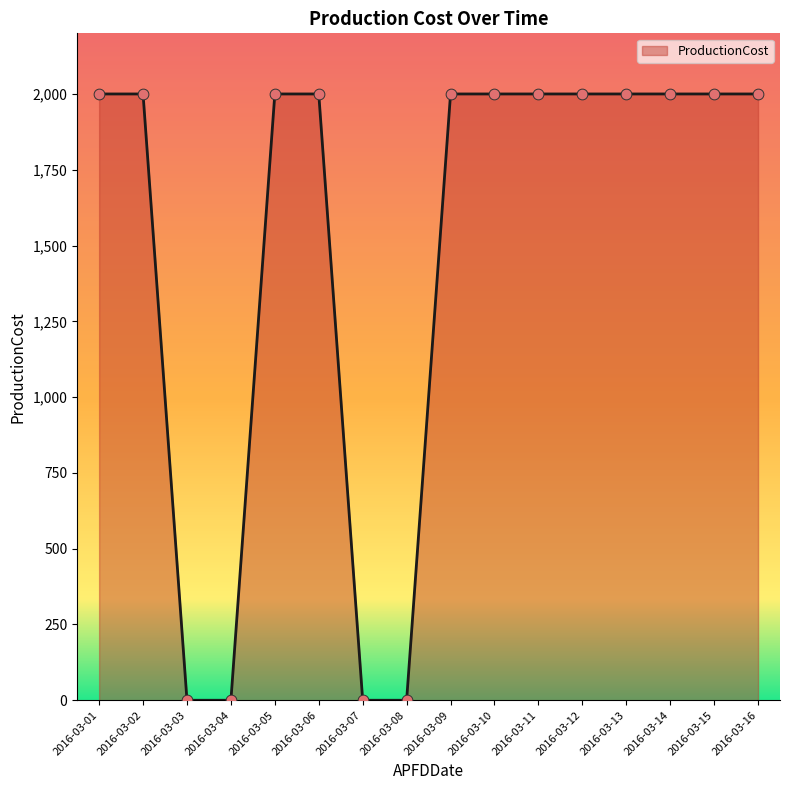

What is the change in value from 2016-03-02 to 2016-03-04?

-2000